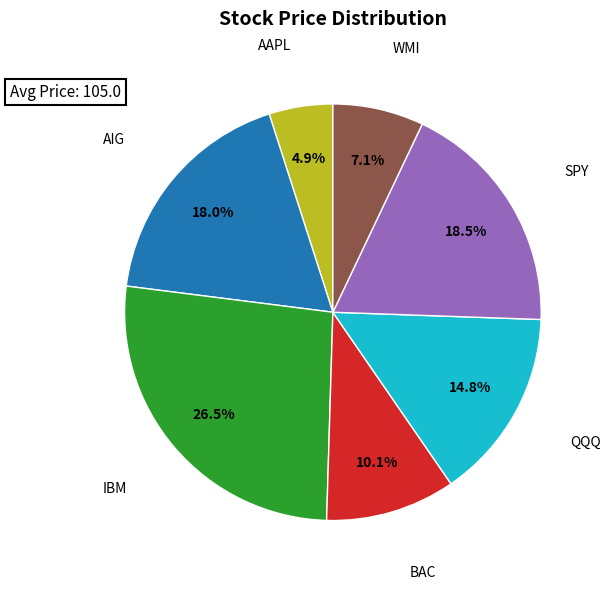

How many slices are in this pie chart?

7